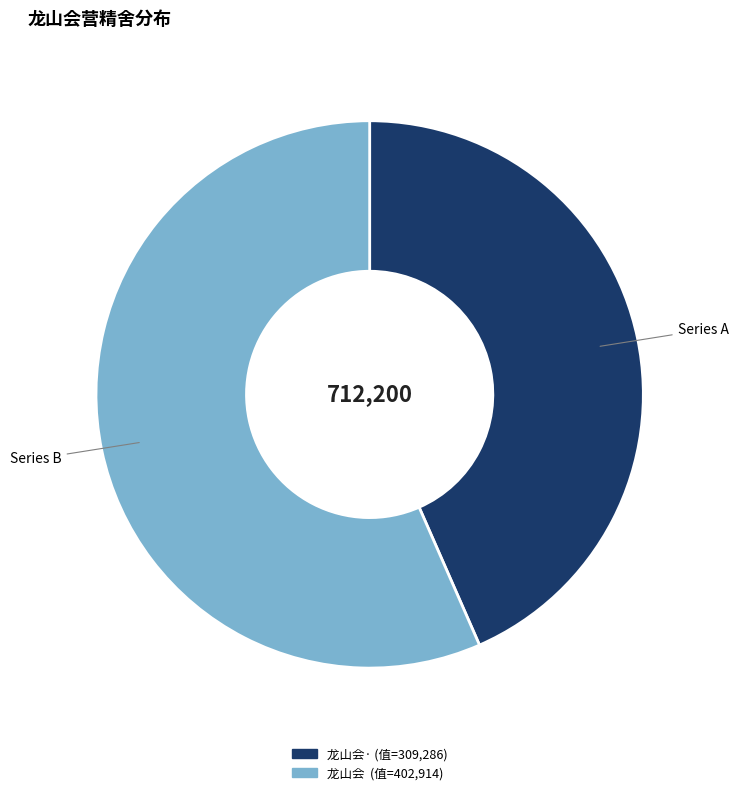

Is there a majority slice in this chart?

Yes